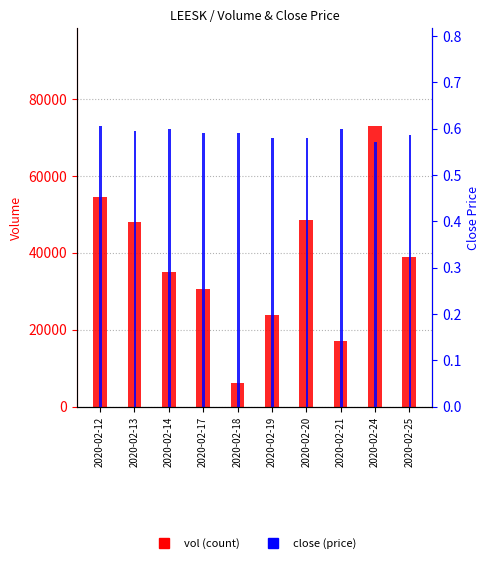

Which series changed the most between 2020-02-13 and 2020-02-21?

vol